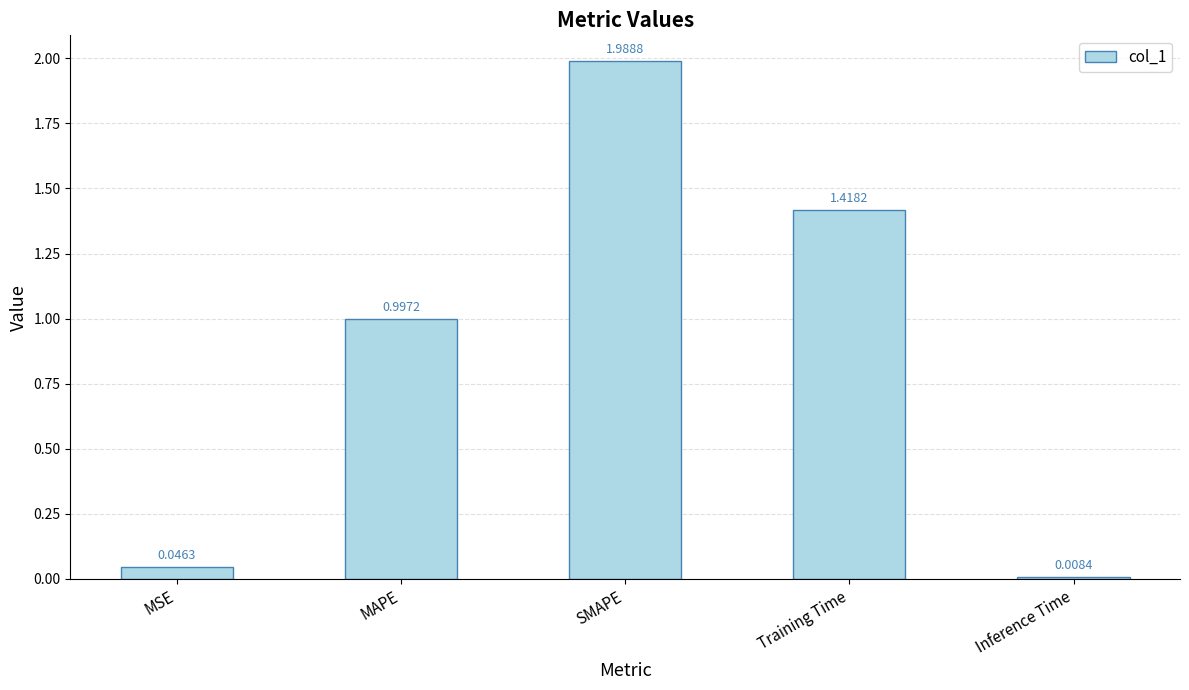

How many bars are there in total?

5